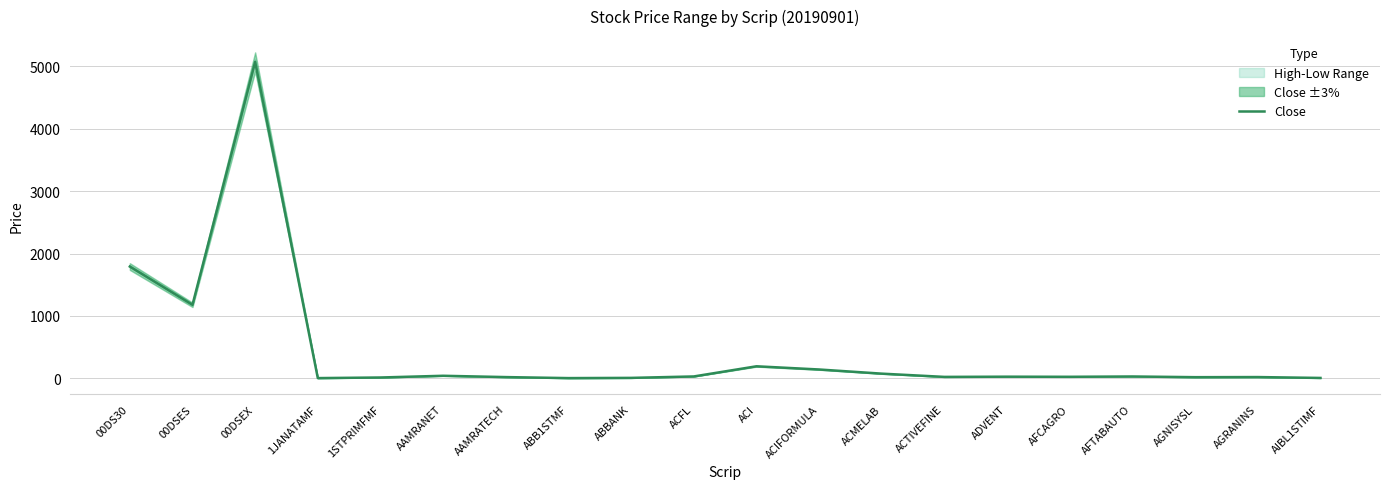

Rank the categories by value from lowest to highest.

1JANATAMF, ABB1STMF, AIBL1STIMF, ABBANK, 1STPRIMFMF, AGNISYSL, AAMRATECH, AGRANINS, ACTIVEFINE, AFCAGRO, ADVENT, AFTABAUTO, ACFL, AAMRANET, ACMELAB, ACIFORMULA, ACI, 00DSES, 00DS30, 00DSEX